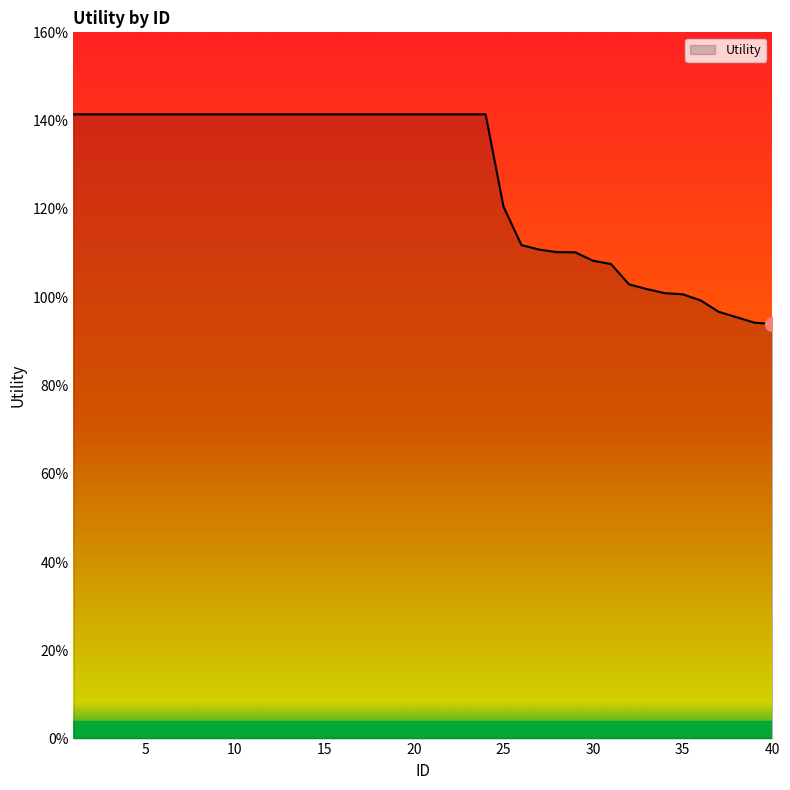

Is this an area chart (filled region under the line)?

Yes